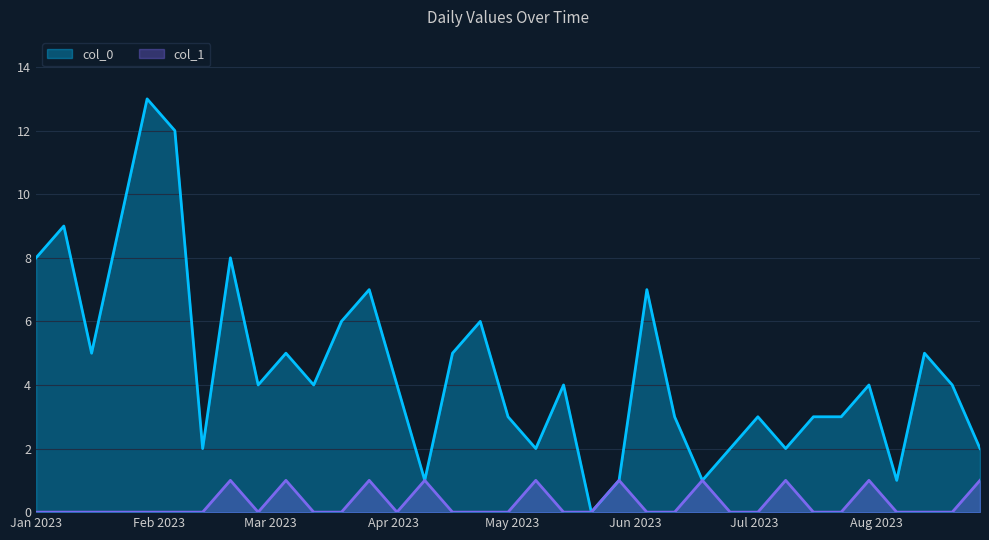

Which series has the widest spread of values?

col_0